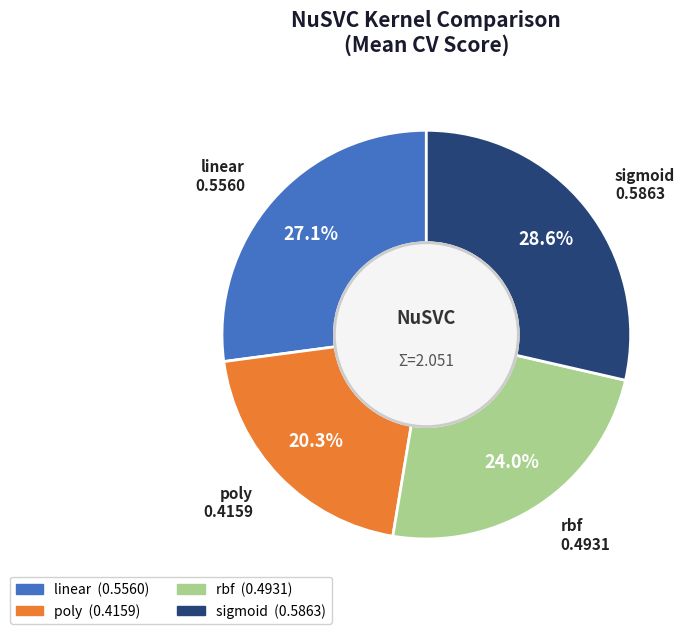

Which category has the biggest portion of the pie?

sigmoid